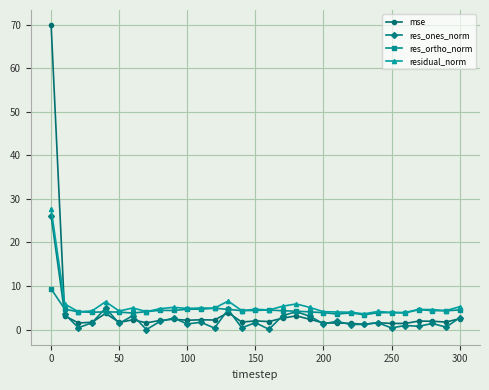

True or false: mse and residual_norm cross at least once.

True